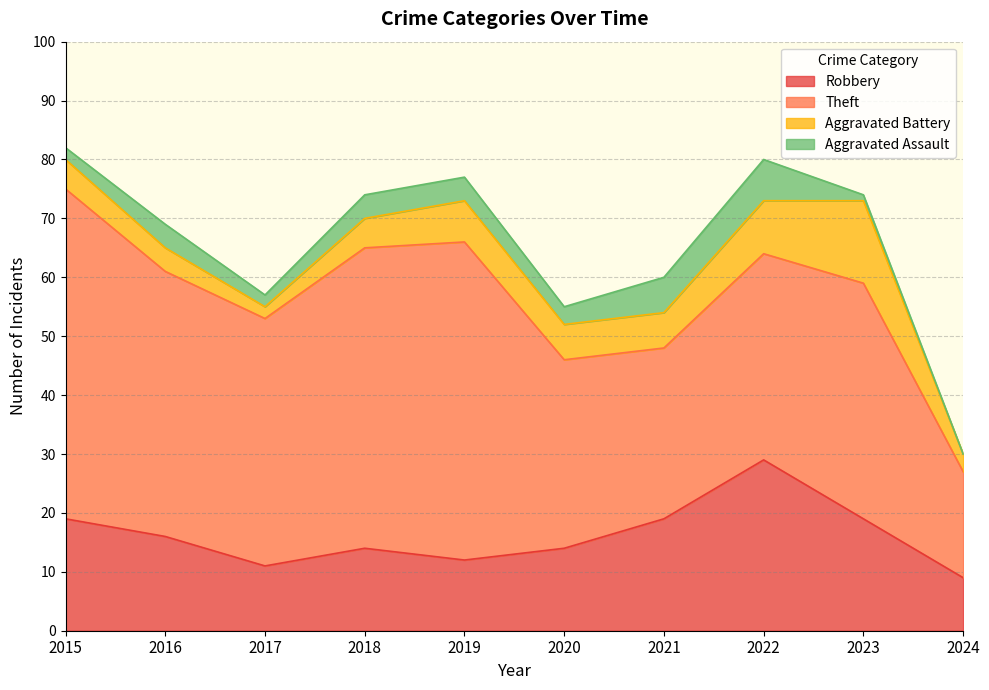

True or false: Robbery and Theft intersect in this chart.

False